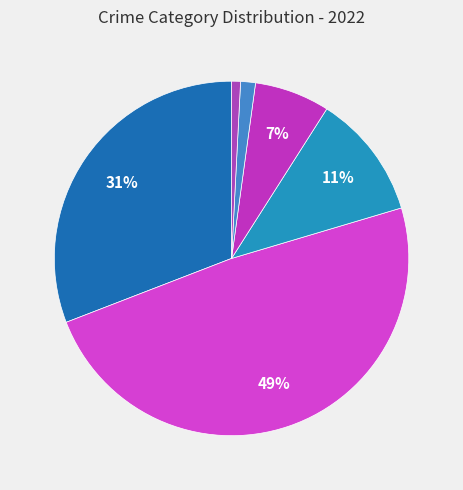

To the nearest percent, what is the average slice percentage?

17%